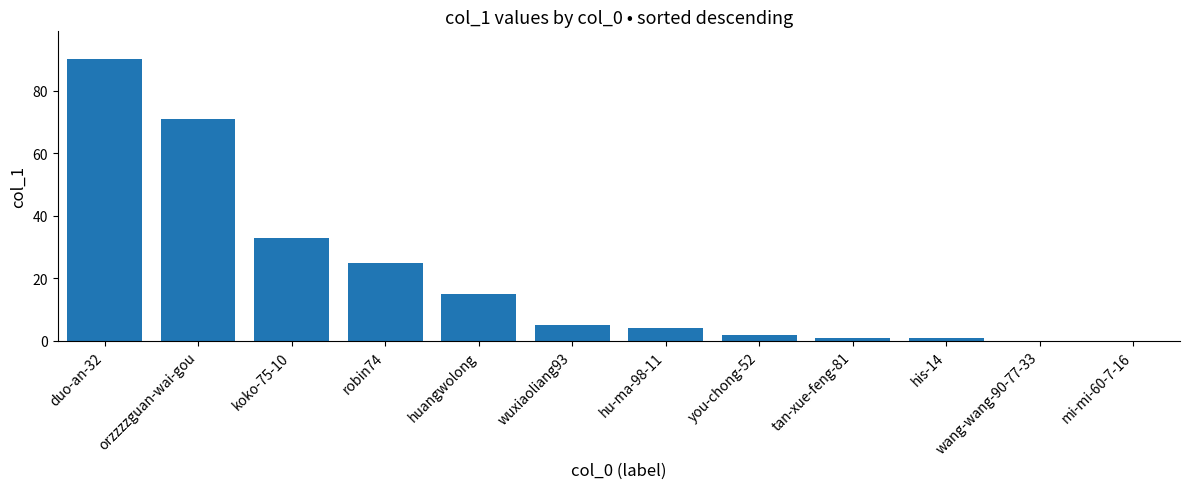

What is the sum of all values?

247